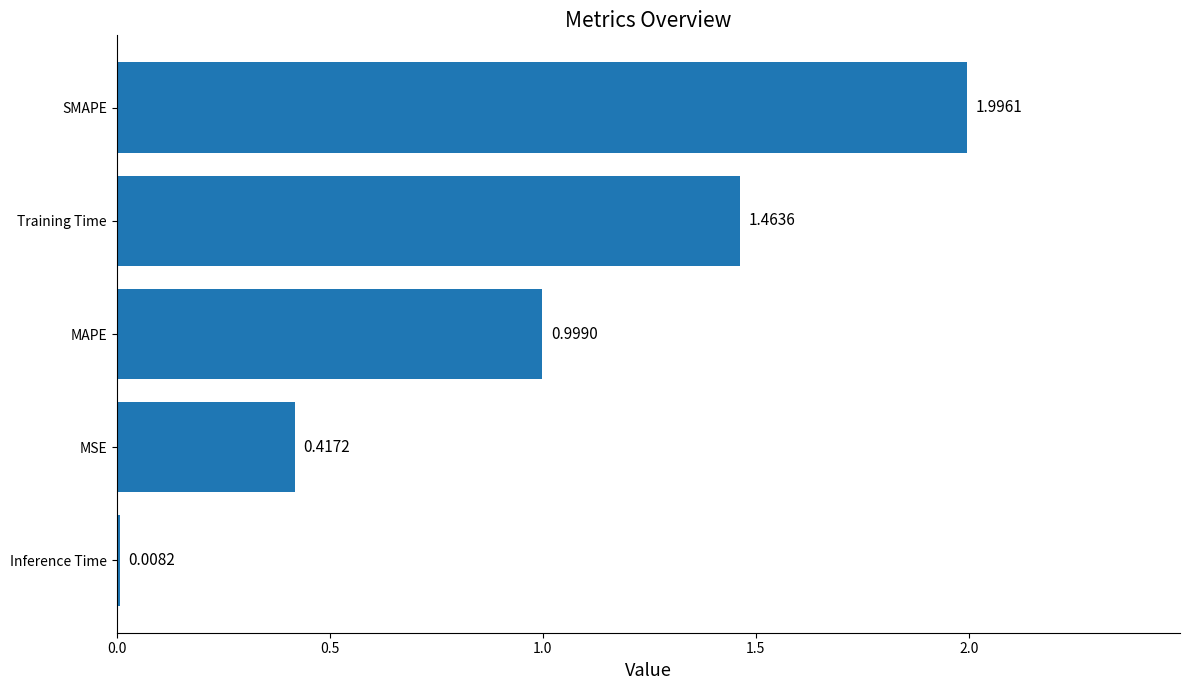

Which label corresponds to the largest value in the chart?

SMAPE